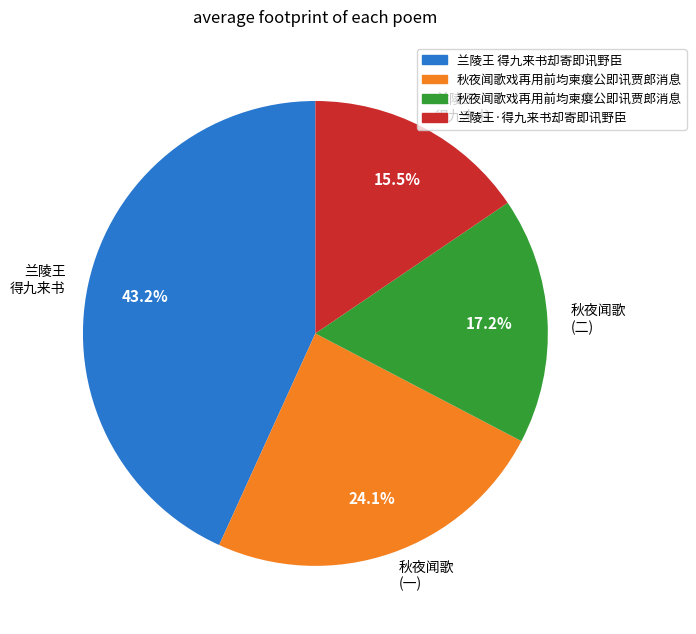

Is there any slice that represents more than half of the pie?

No